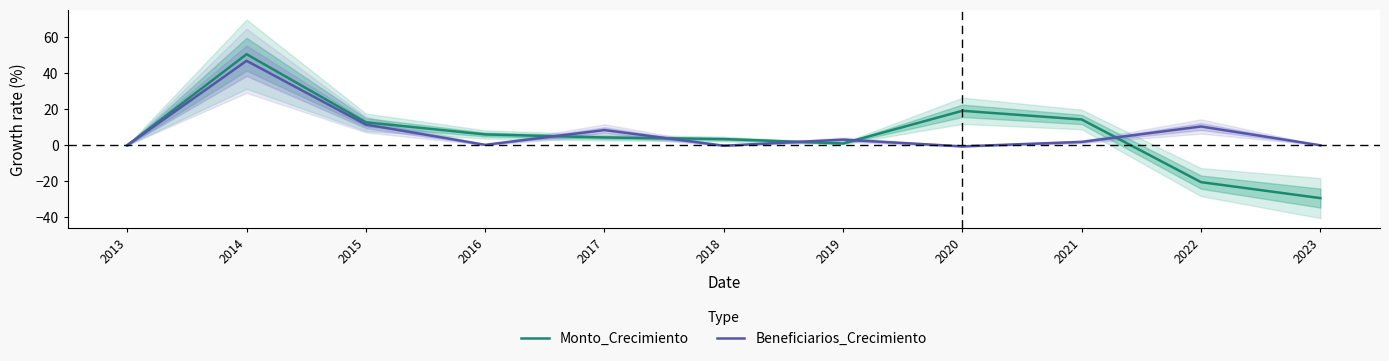

How many lines are shown in the chart?

2